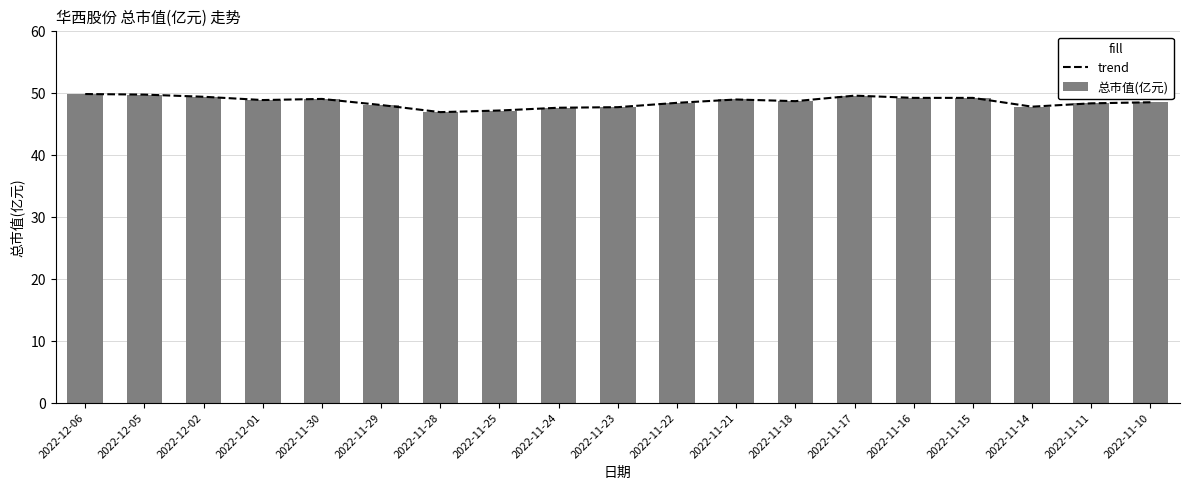

How many values in the trend series exceed 48?

14